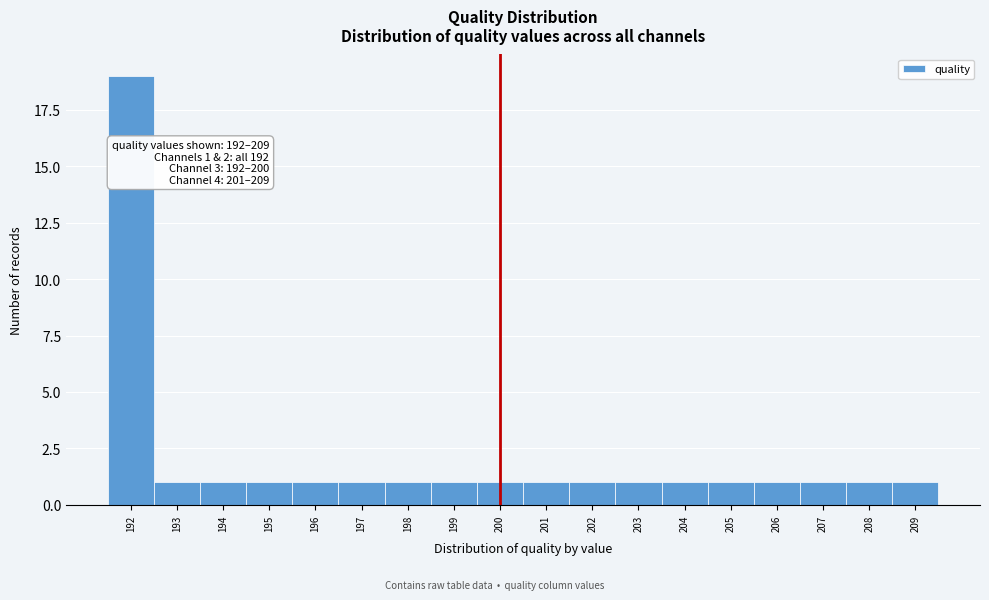

Which range on the x-axis has the tallest bar?

191.5 to 192.5